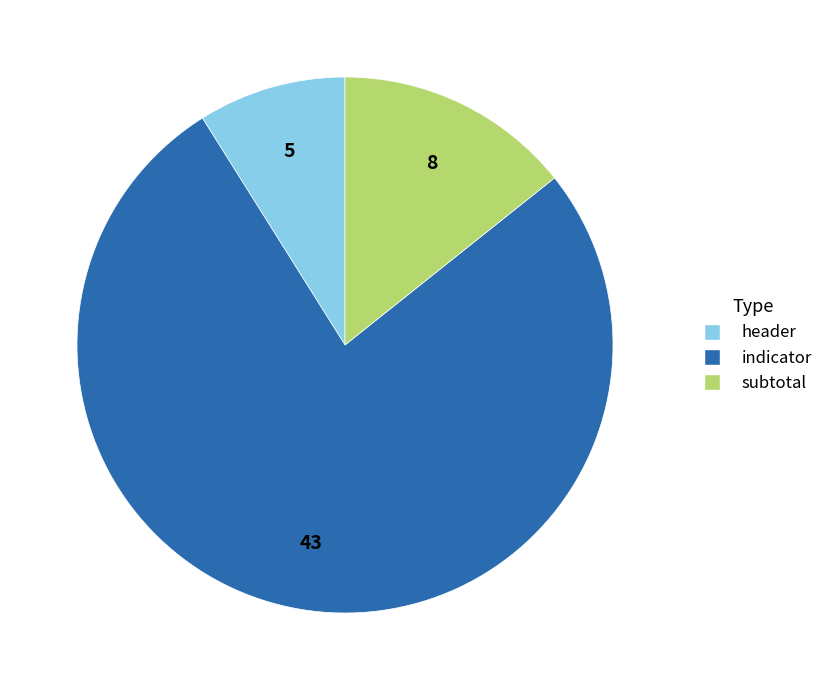

What is the largest slice in the pie chart?

indicator